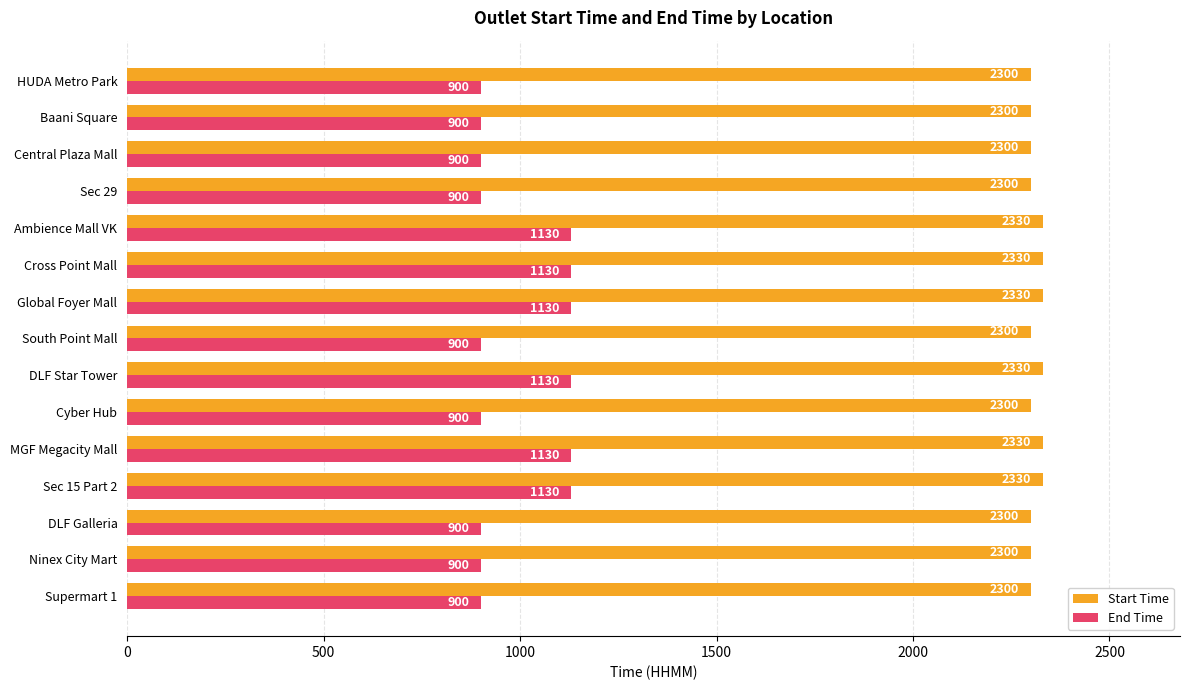

List the series in order of their peak value, highest first.

Start Time, End Time